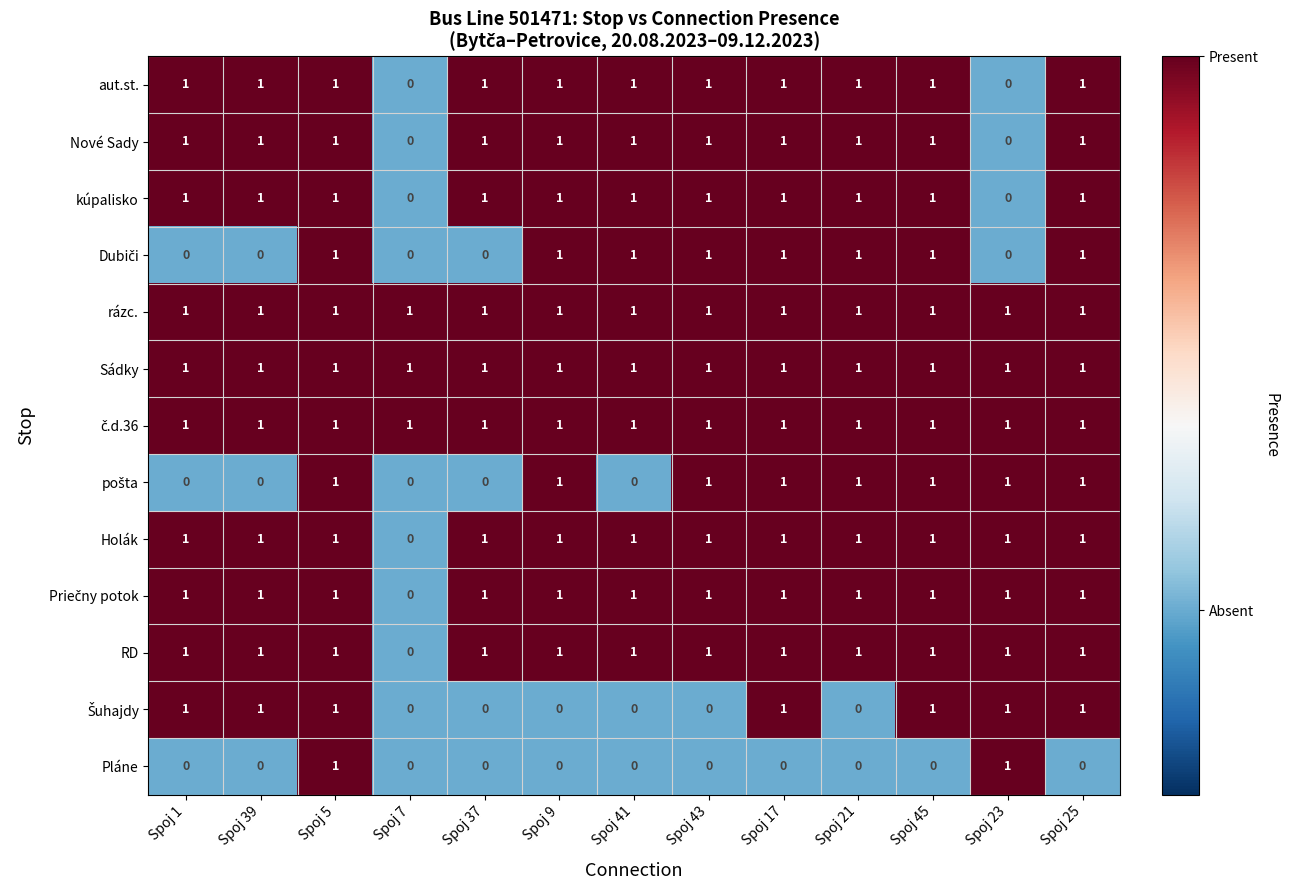

At how many categories does at least one series exceed 0?

13